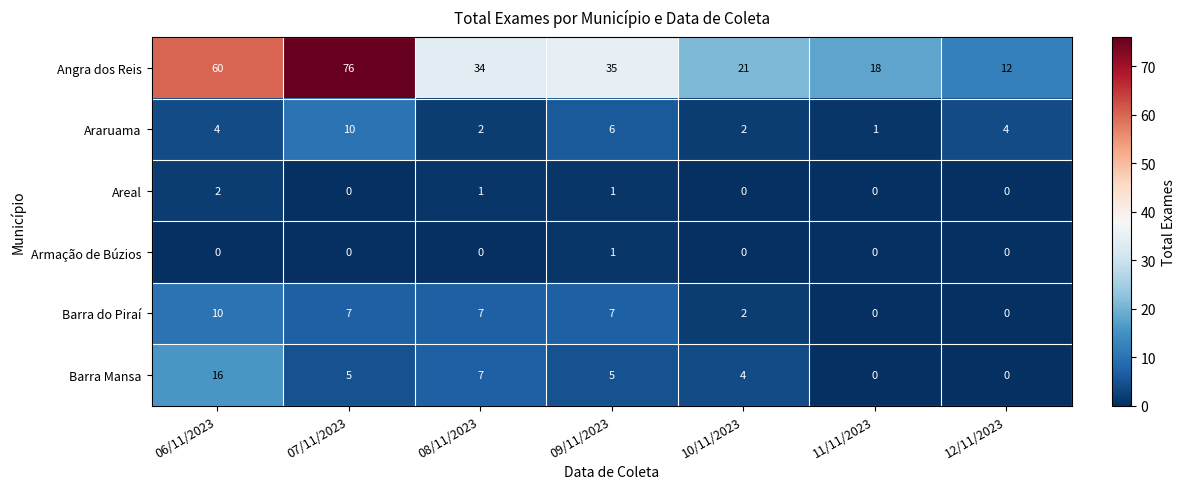

What is the difference between the maximum and minimum values in the Angra dos Reis series?

64